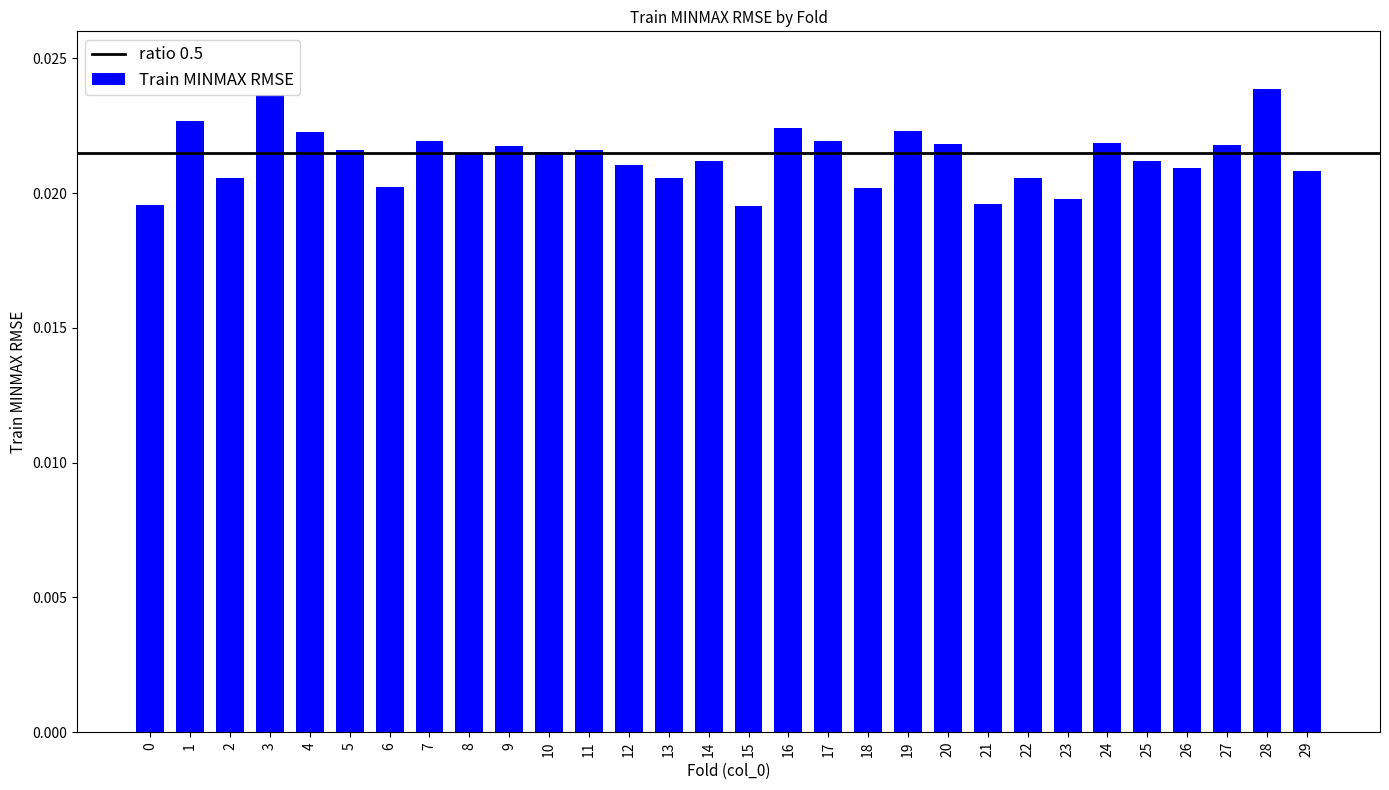

How many distinct data groups are displayed?

1